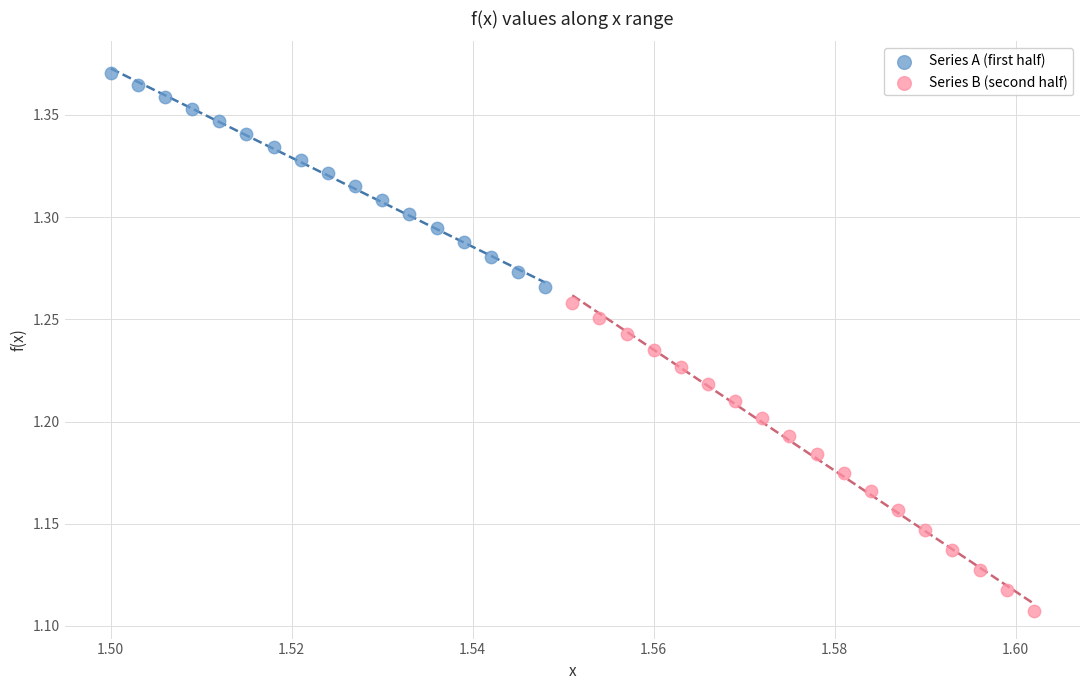

Which series has the widest spread of Y values?

Series B (second half)